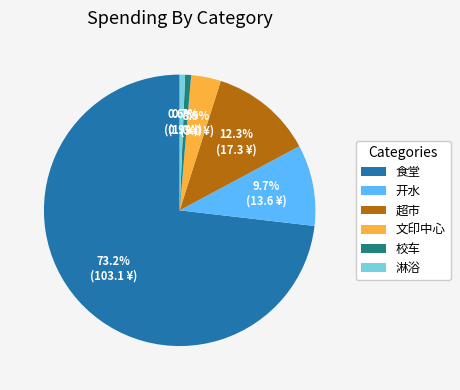

Is there a majority slice in this chart?

Yes